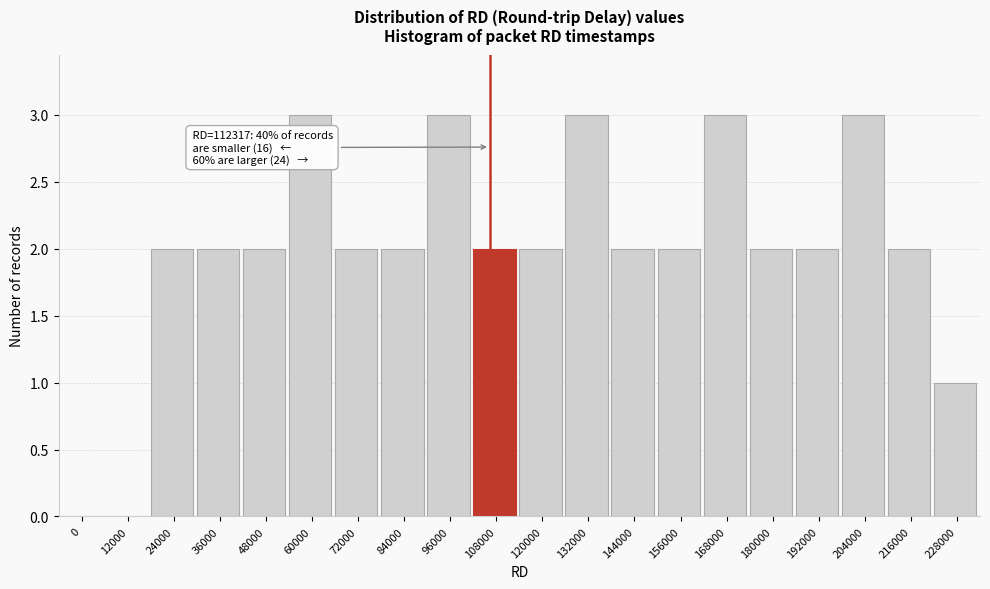

Reading left to right, what are all the values shown in this chart?

0=0	12000=0	24000=2	36000=2	48000=2	60000=3	72000=2	84000=2	96000=3	108000=2	120000=2	132000=3	144000=2	156000=2	168000=3	180000=2	192000=2	204000=3	216000=2	228000=1